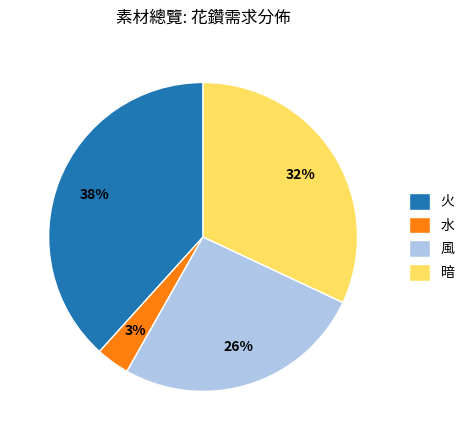

Which has a higher value, 風 or 火?

火